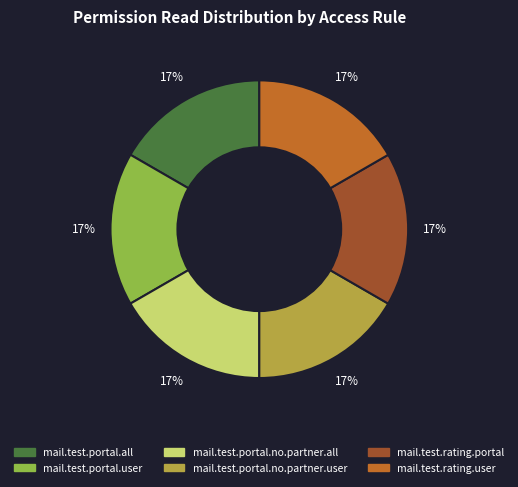

Does any single category account for the majority?

No